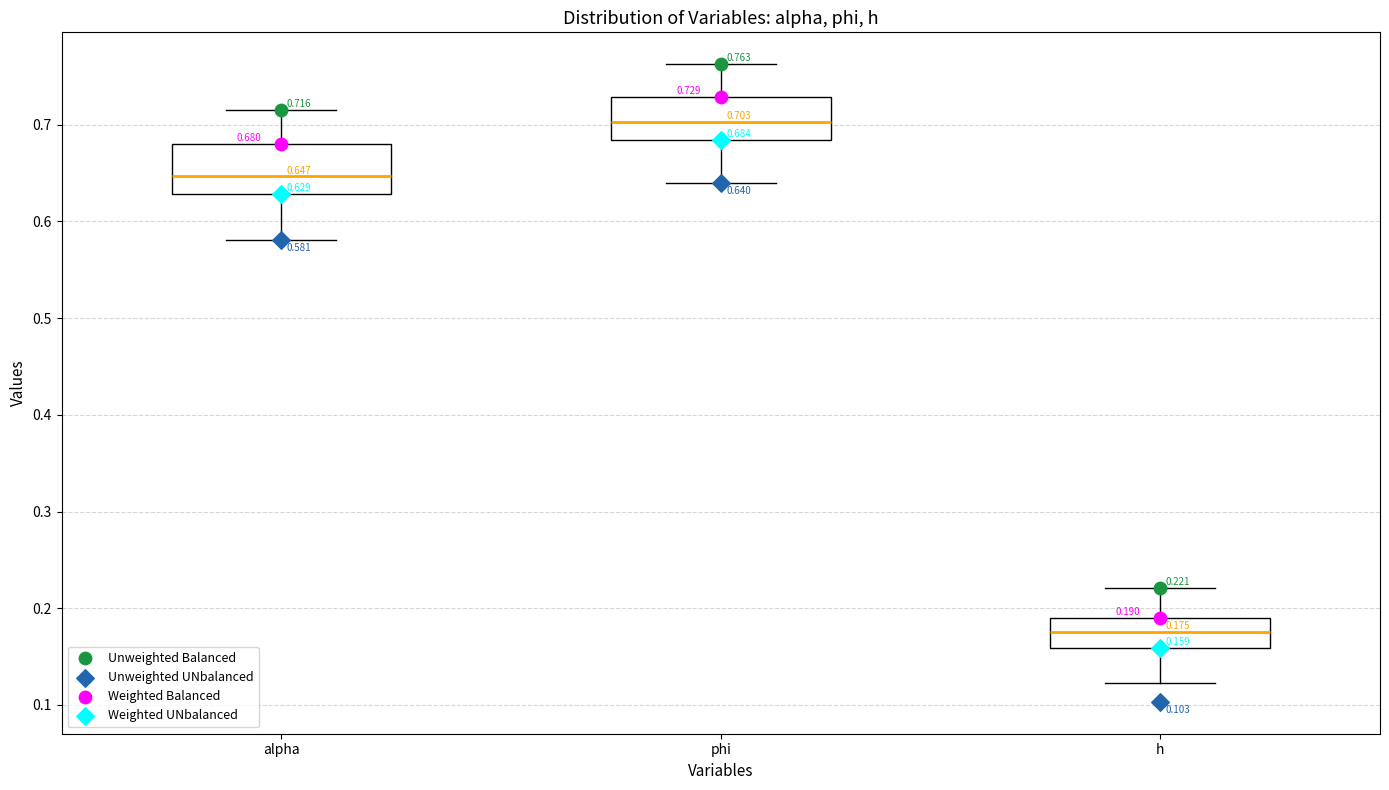

Which box has the highest median line?

phi